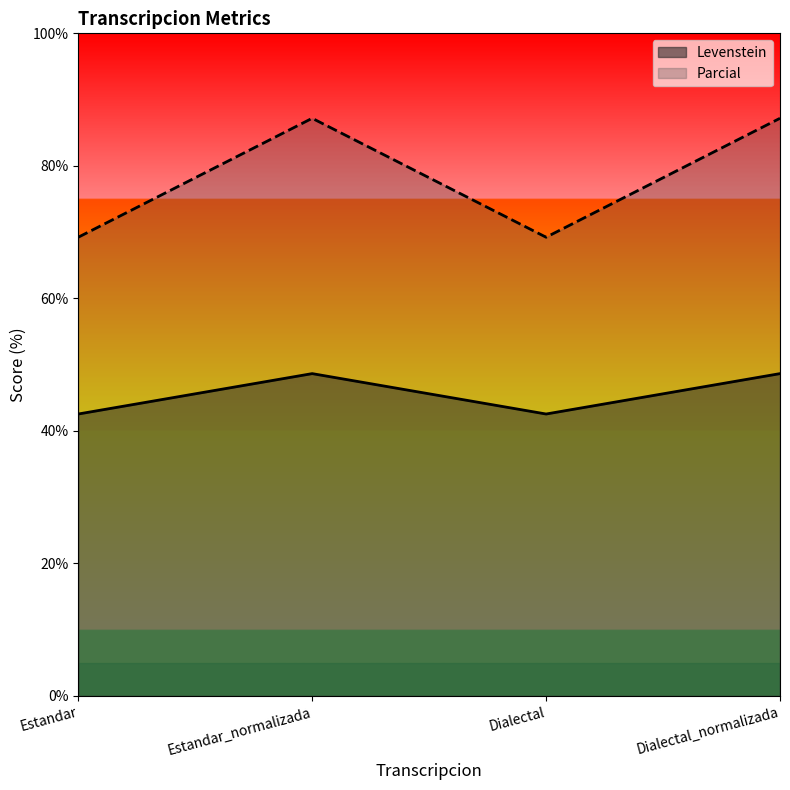

At which category does Levenstein reach its first local valley?

Dialectal